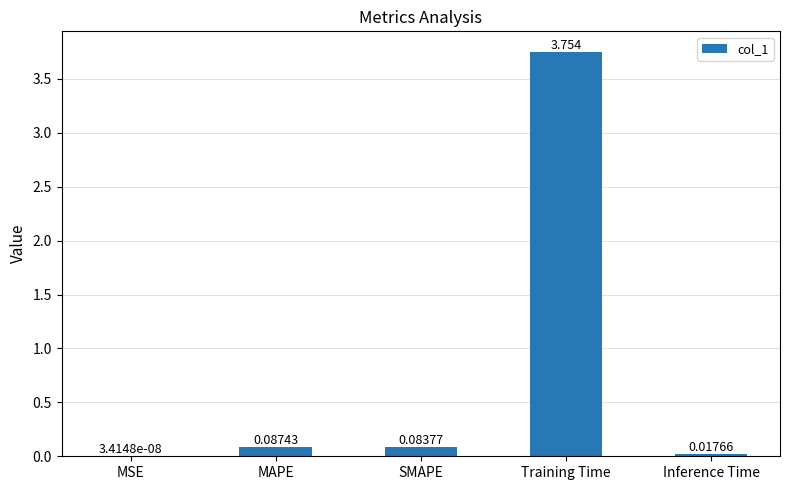

Which has a higher value, Training Time or MAPE?

Training Time